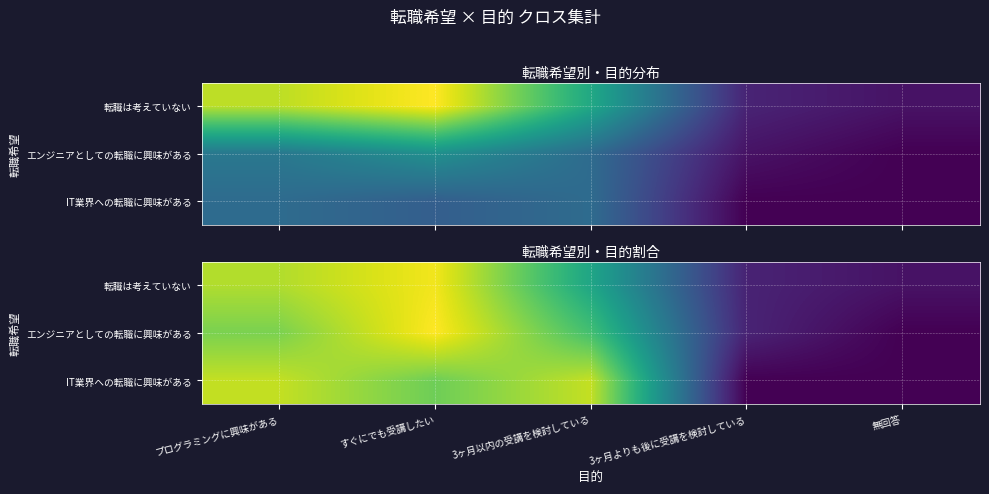

Between すぐにでも受講したい and 3ヶ月以内の受講を検討している, which is larger?

すぐにでも受講したい